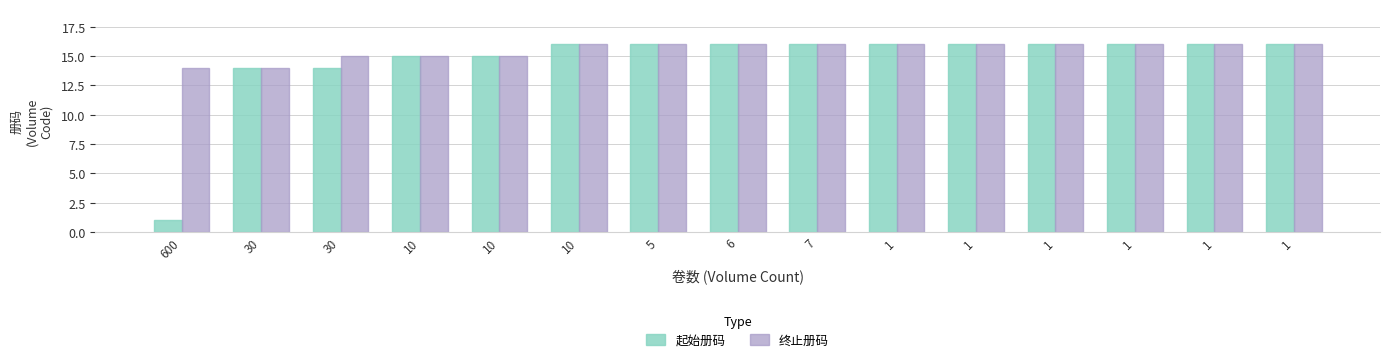

What is the value of the 起始册码 bar at the 2nd from the left?

14